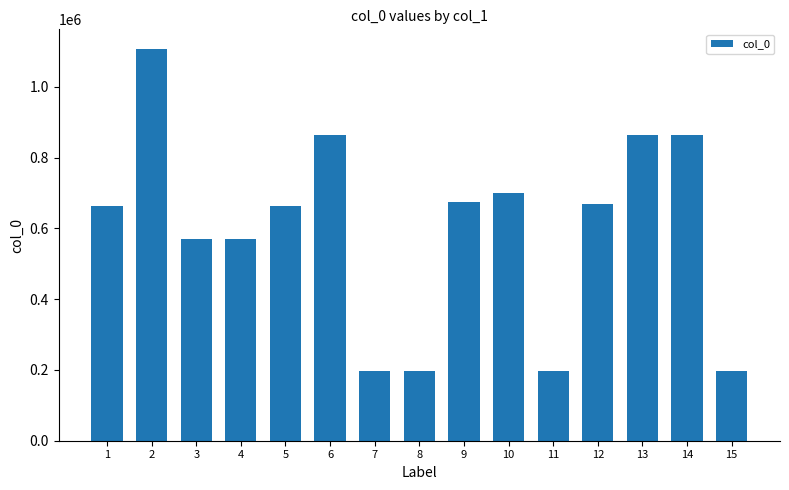

What is the value of the 5th bar from the left?

664419